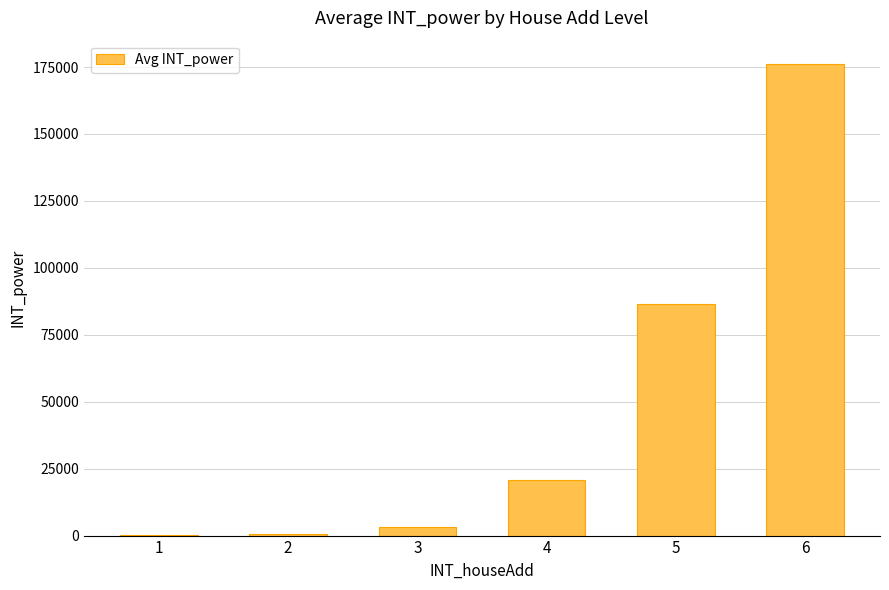

How many series are shown in this chart?

1